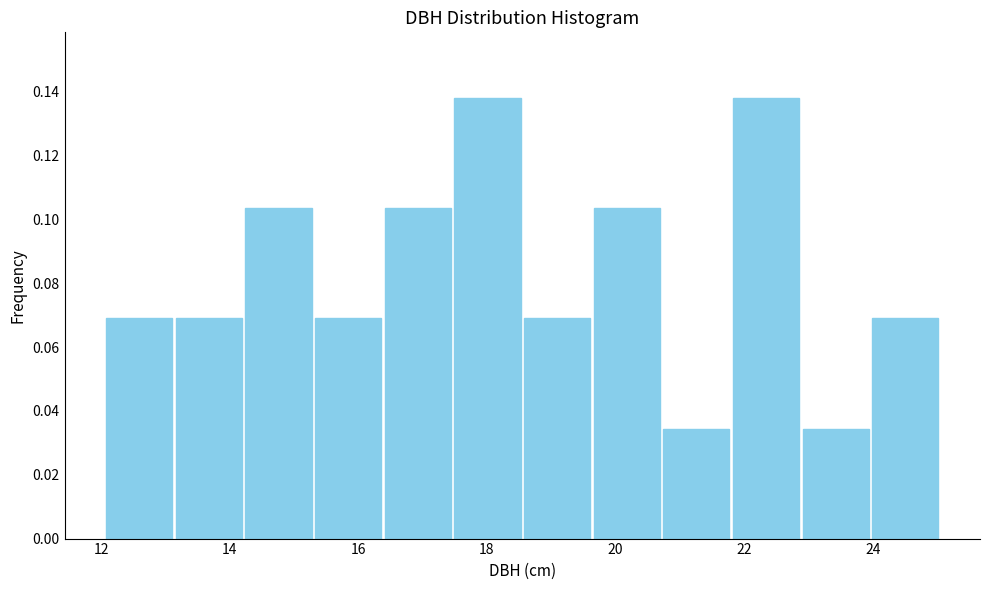

Reading left to right, list every bar in this chart as the range it spans on the x-axis followed by its height. Neither the bar edges nor the heights are printed on the chart, so give them approximately, as read against the axes.

12.0 to 13.2: 0.068
13.2 to 14.2: 0.068
14.2 to 15.4: 0.104
15.4 to 16.4: 0.068
16.4 to 17.4: 0.104
17.4 to 18.6: 0.138
18.6 to 19.6: 0.068
19.6 to 20.8: 0.104
20.8 to 21.8: 0.034
21.8 to 22.8: 0.138
22.8 to 24.0: 0.034
24.0 to 25.0: 0.068